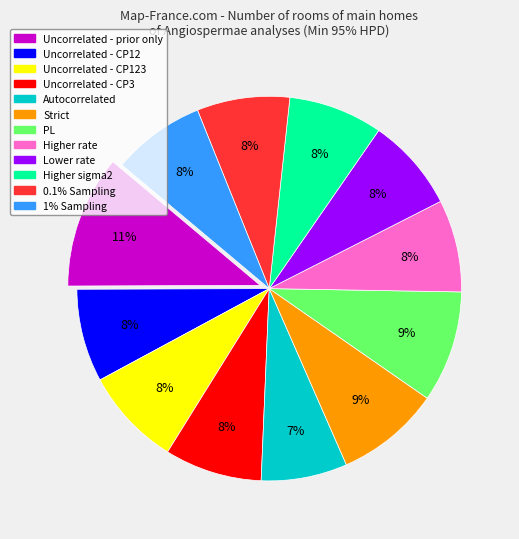

Is there a majority slice in this chart?

No